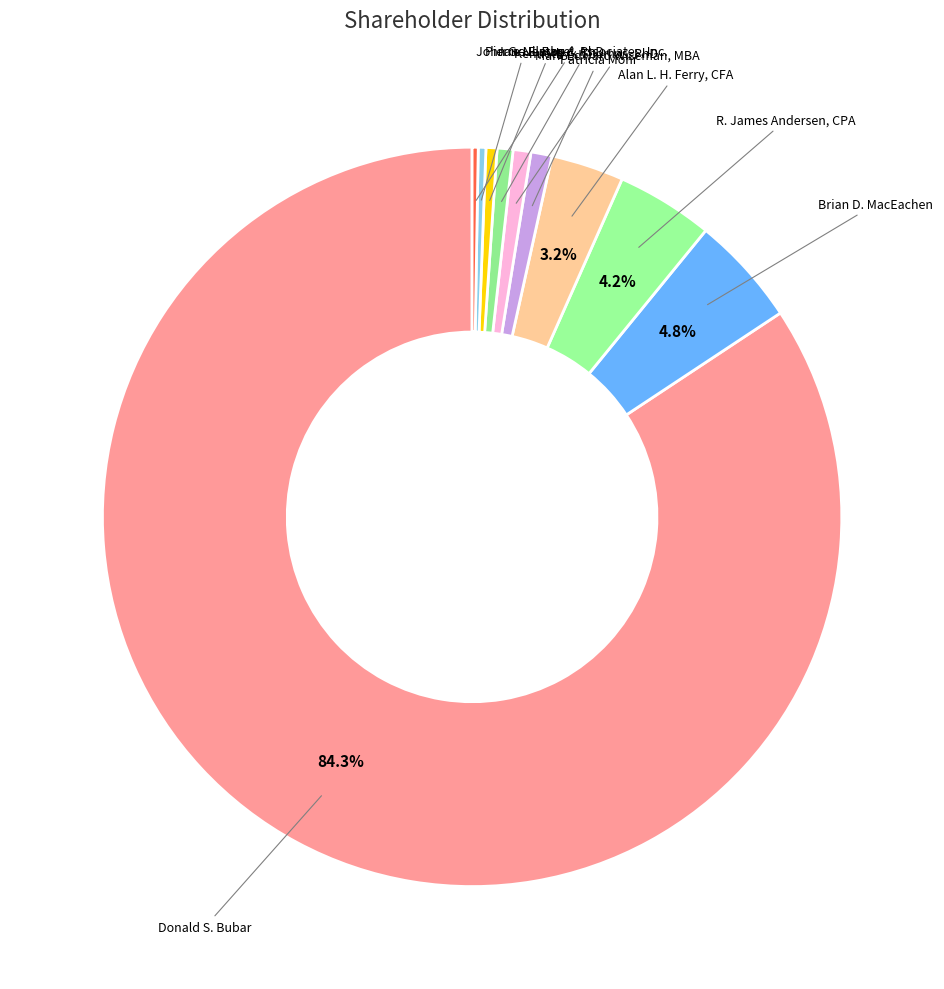

Which slice represents more than half of the pie?

Donald S. Bubar